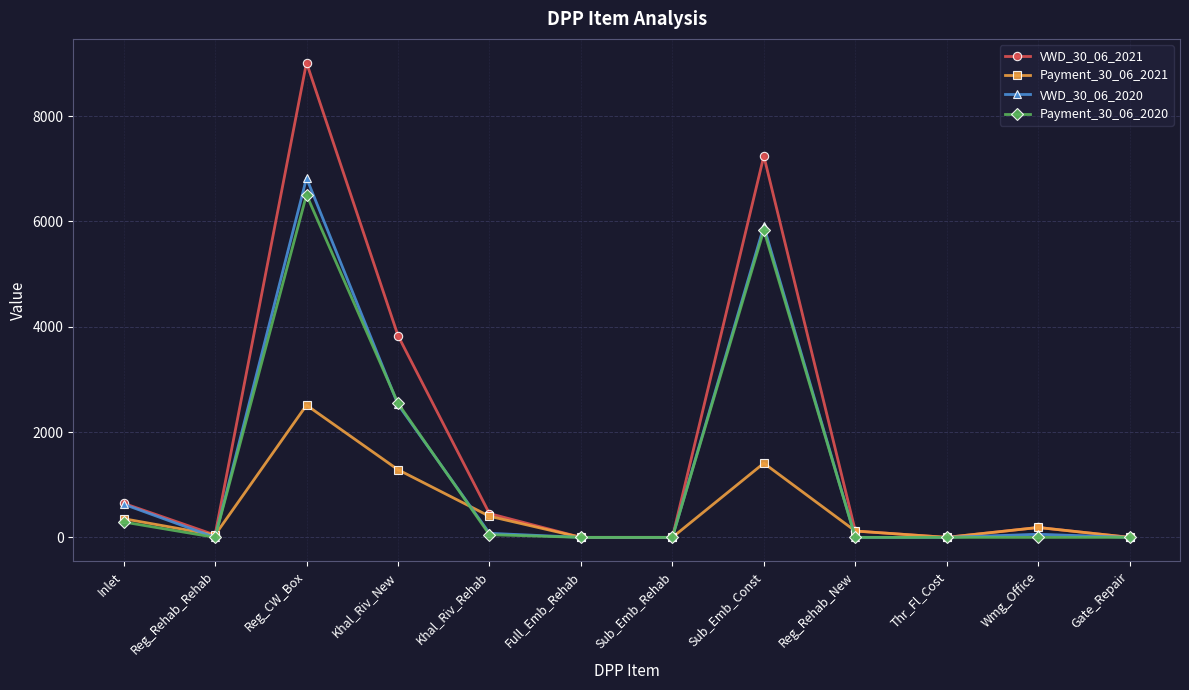

What is the total value across all series at Inlet?

1922.7